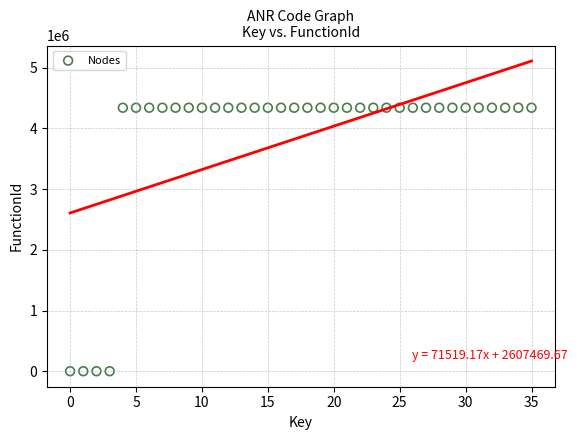

What is the range of Y values (max minus min)?

4341437